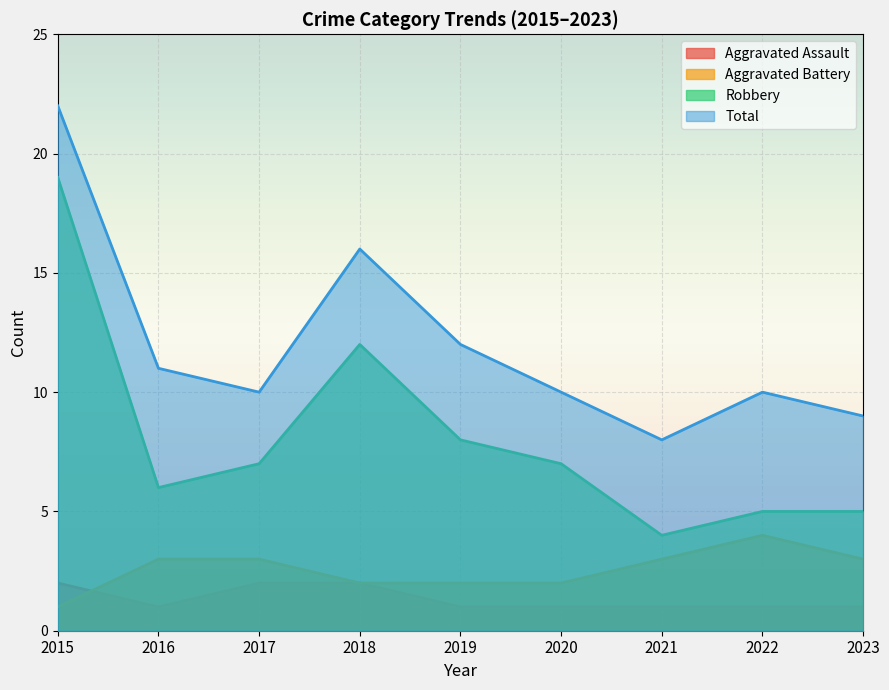

Reading right to left, what are all the values shown in this chart?

Aggravated Assault: 2023=1	2022=1	2021=1	2020=1	2019=1	2018=2	2017=2	2016=1	2015=2
Aggravated Battery: 2023=3	2022=4	2021=3	2020=2	2019=2	2018=2	2017=3	2016=3	2015=1
Robbery: 2023=5	2022=5	2021=4	2020=7	2019=8	2018=12	2017=7	2016=6	2015=19
Total: 2023=9	2022=10	2021=8	2020=10	2019=12	2018=16	2017=10	2016=11	2015=22